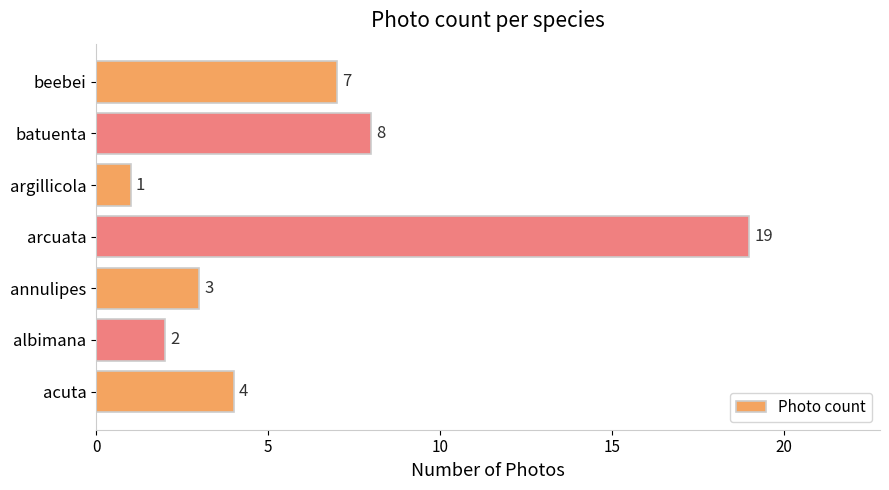

What is the change in value from acuta to arcuata?

+15